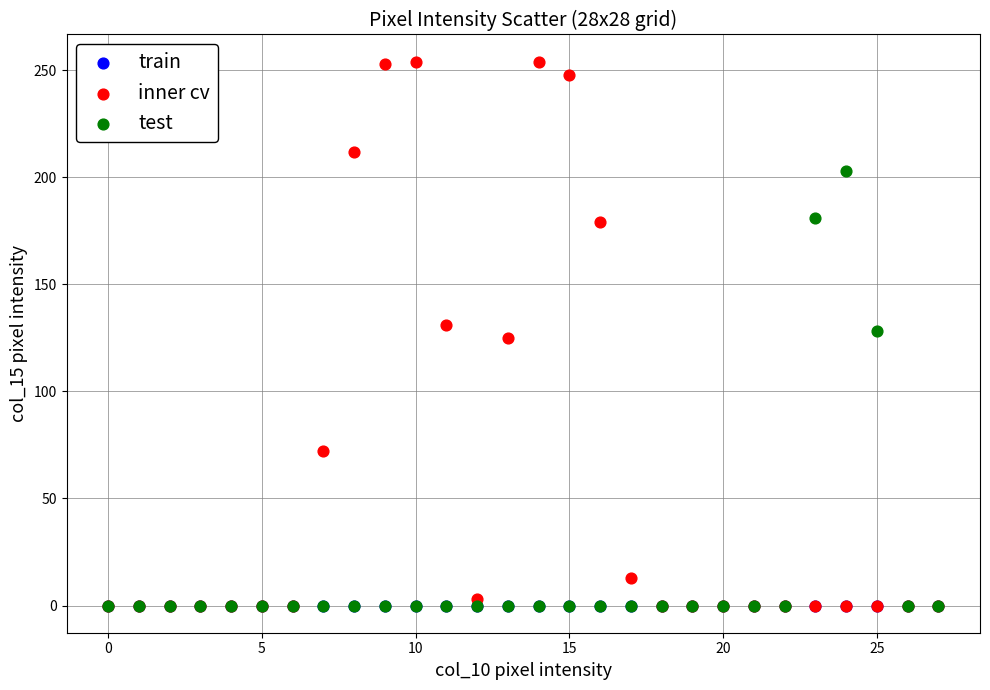

What are all the series names shown in the legend?

train, inner cv, test